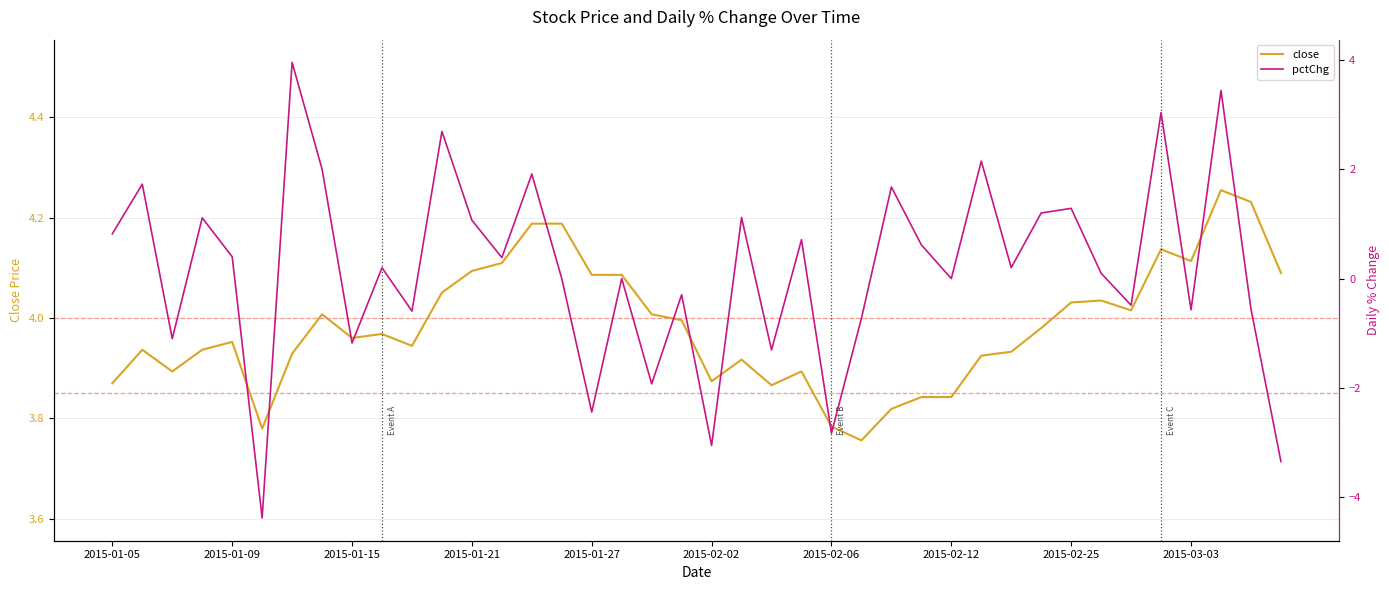

What position from the left is 37?

38